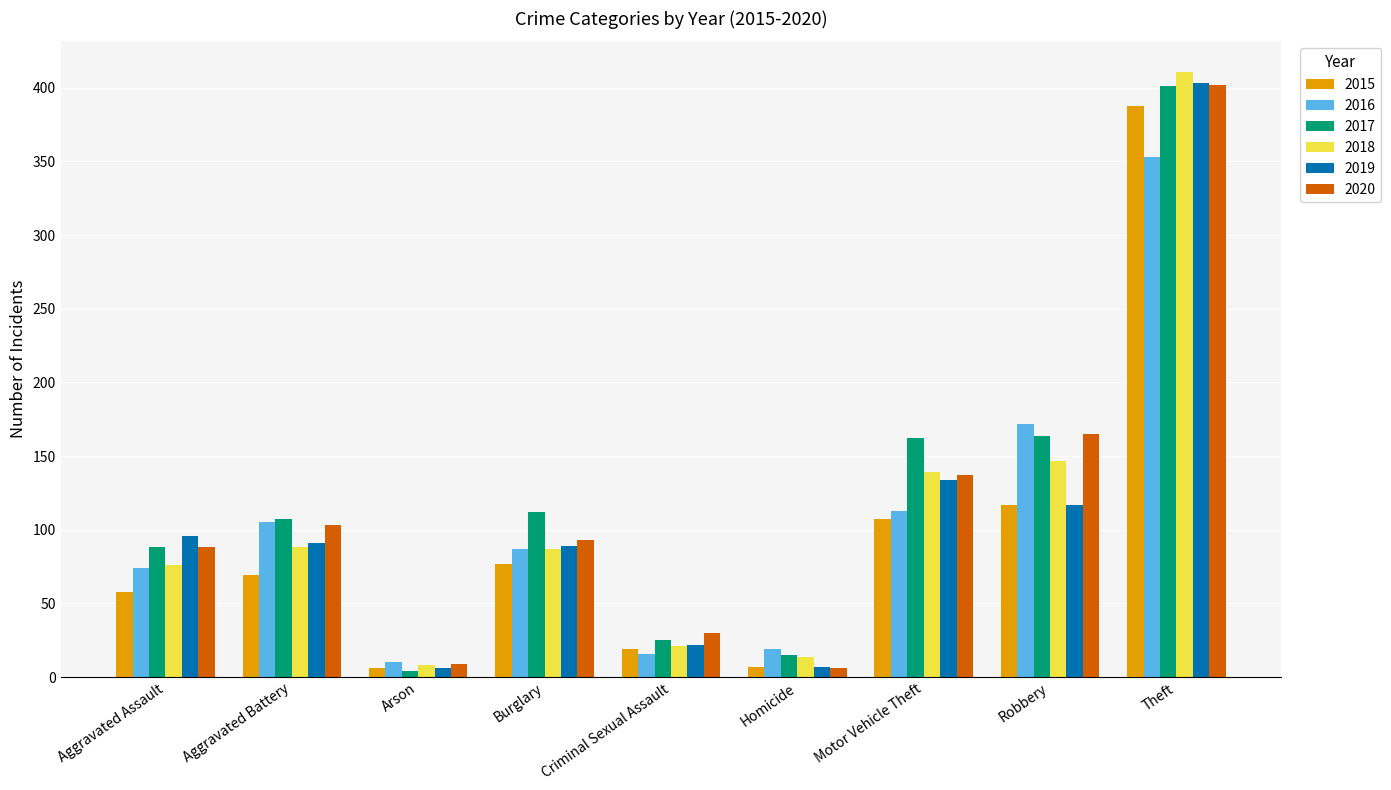

Which series has the largest range (max minus min)?

2018